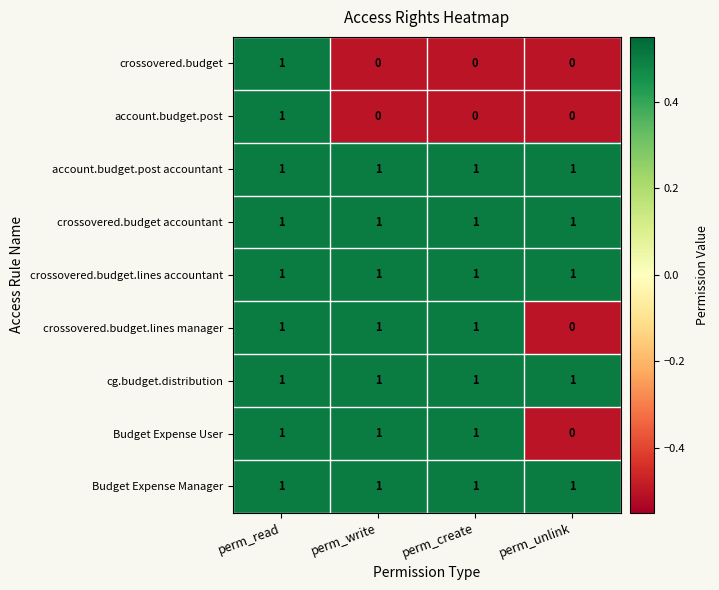

What is the total value across all series at perm_unlink?

5